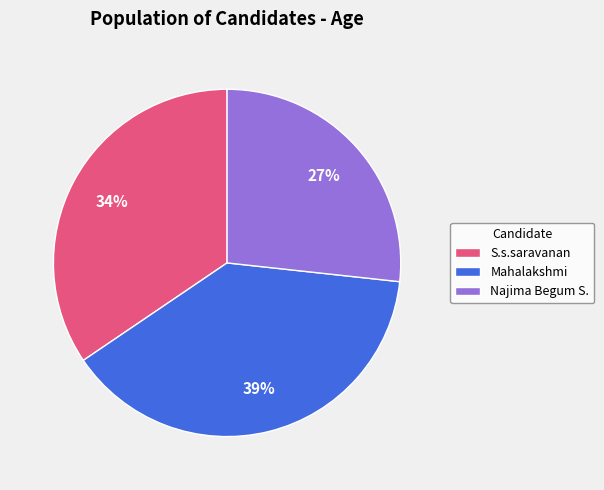

Count the number of slices in the pie.

3